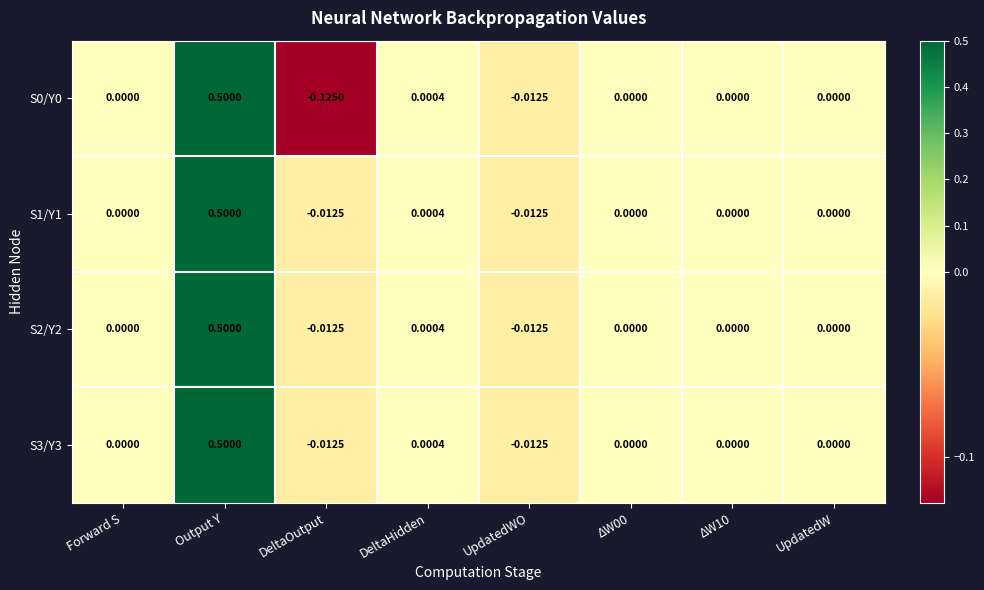

How many values in S2/Y2 are below zero?

2